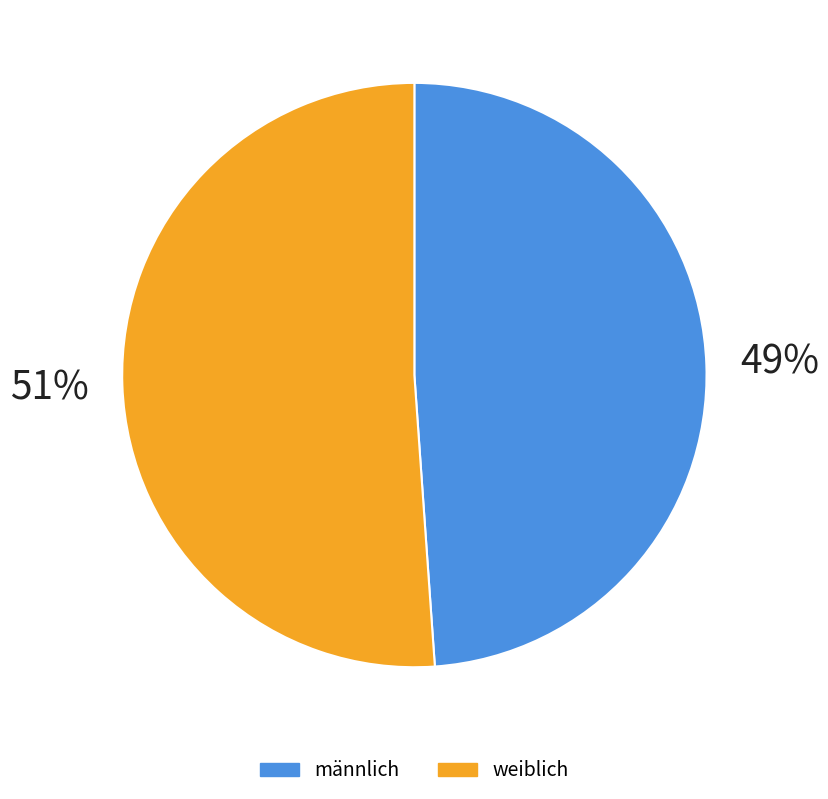

To the nearest percent, what is the difference between the largest and smallest slice percentages?

2%